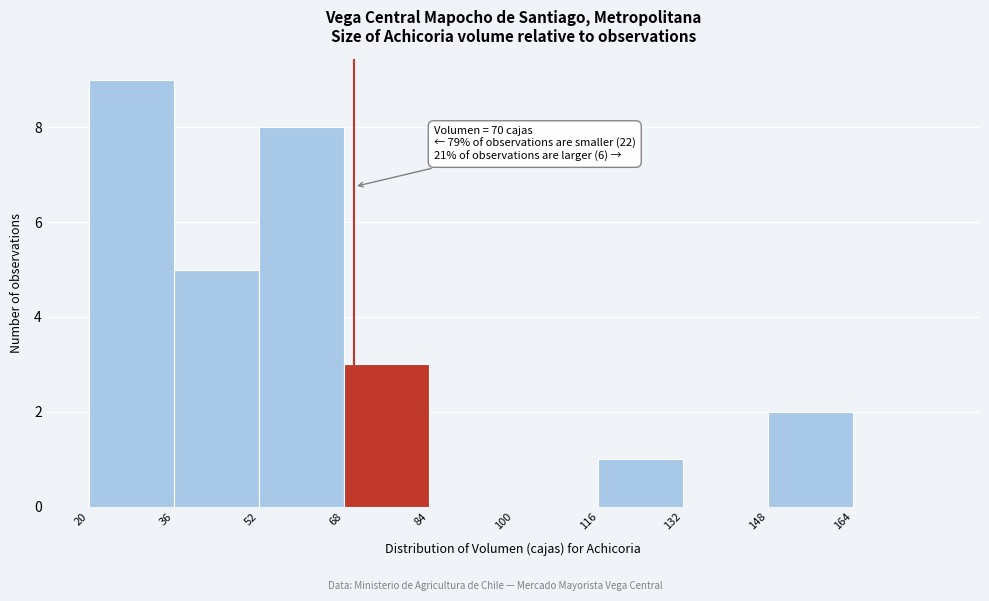

Which range on the x-axis has the tallest bar?

20 to 36